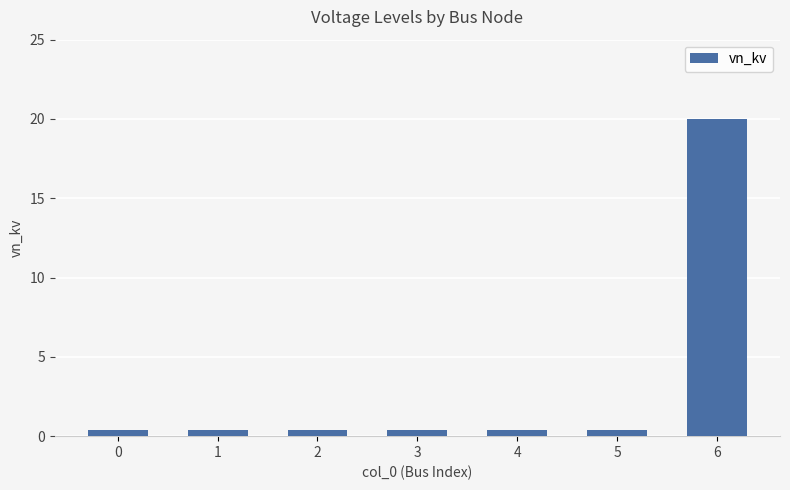

Count the number of data series in this chart.

1